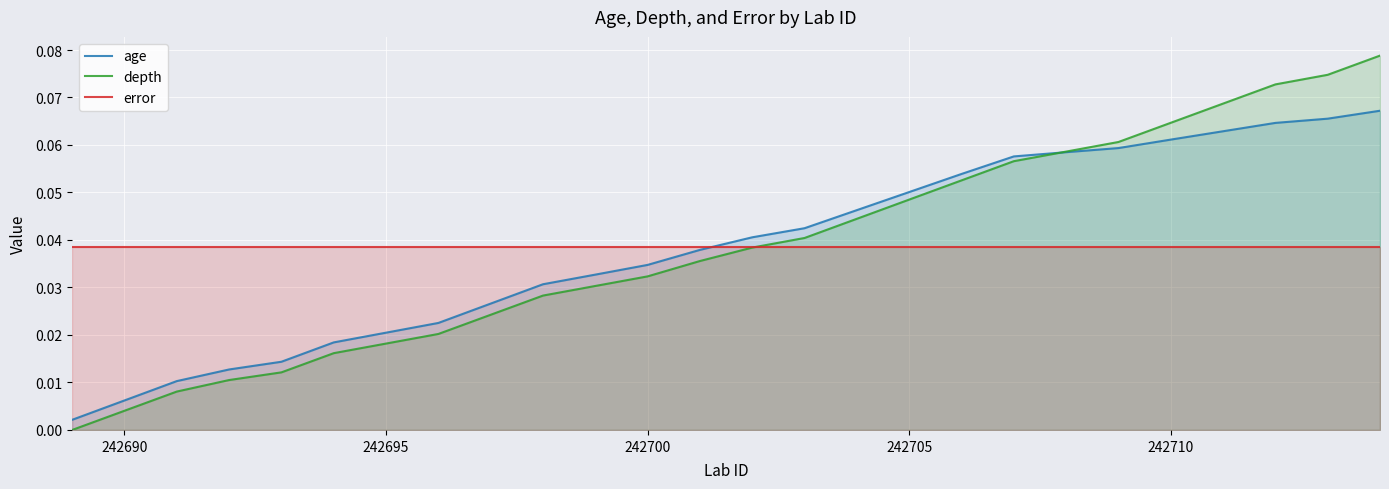

List the series in order of their peak value, highest first.

depth, age, error